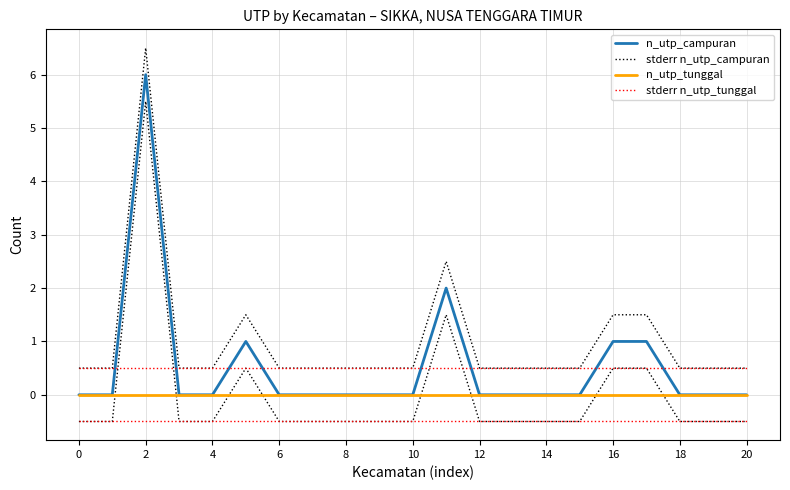

How many distinct data groups are displayed?

4